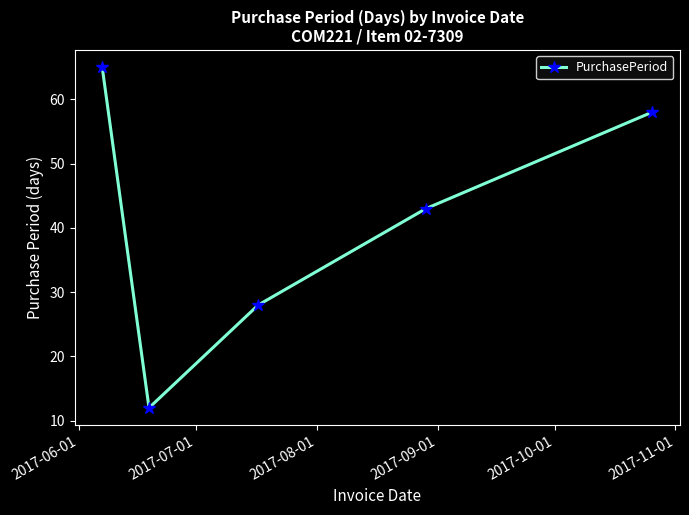

What is the minimum value shown in the chart?

12